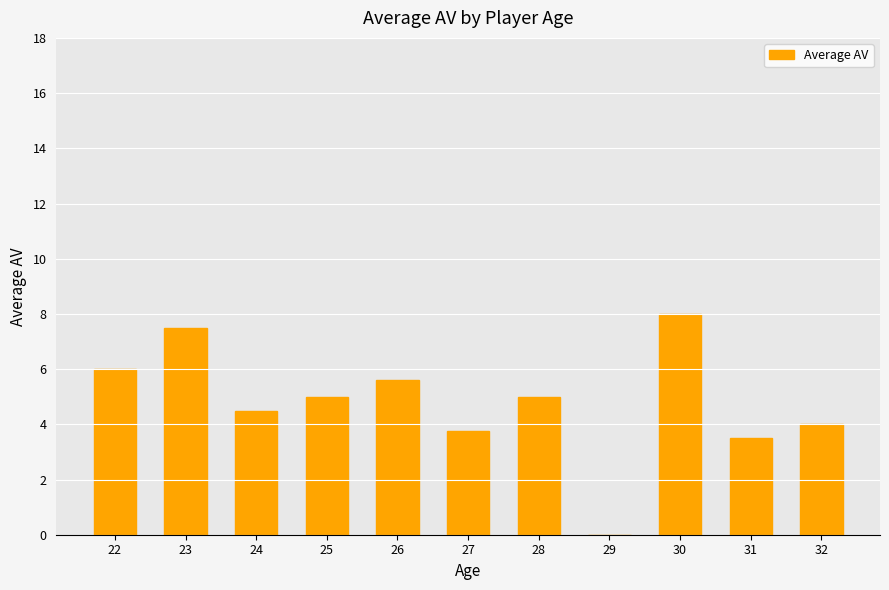

Which label corresponds to the largest value in the chart?

30